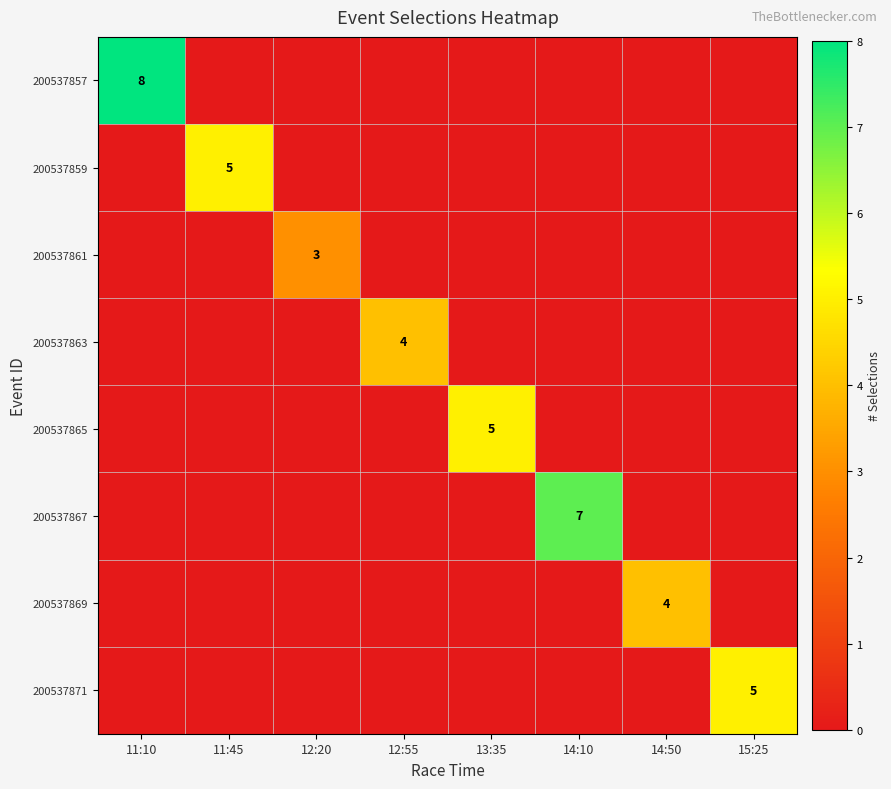

What is the total value across all series at 12:55?

4